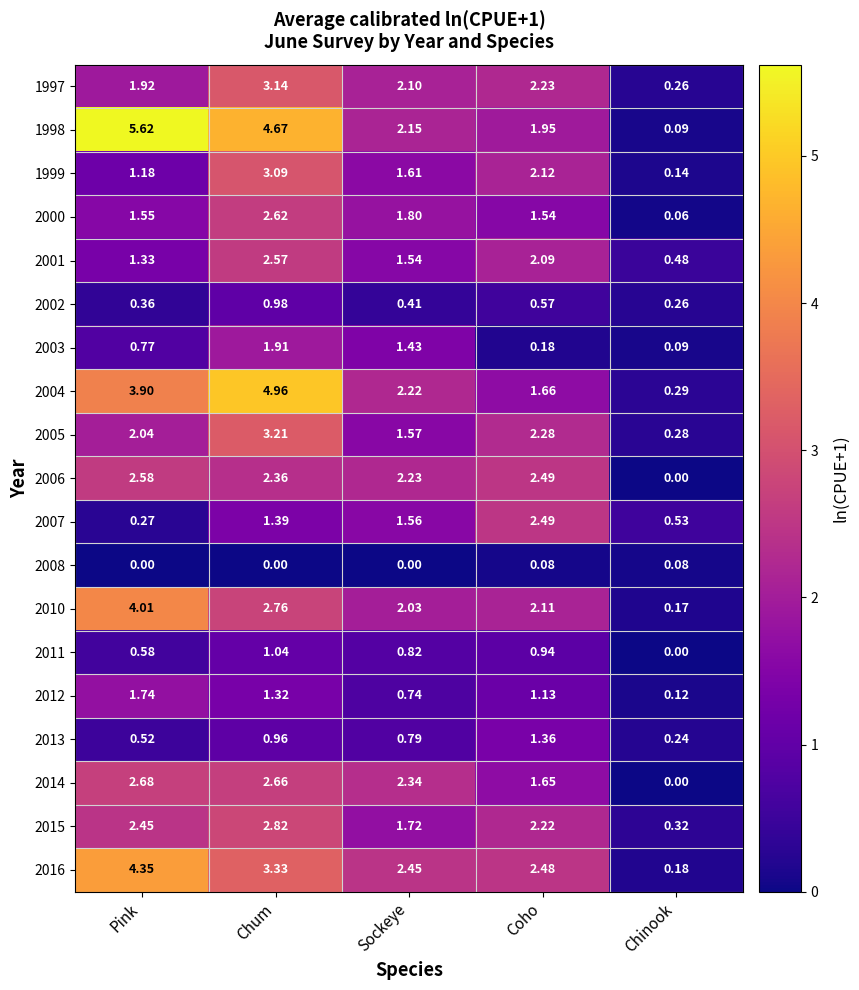

Rank the categories by 2007 value from lowest to highest.

Pink, Chinook, Chum, Sockeye, Coho